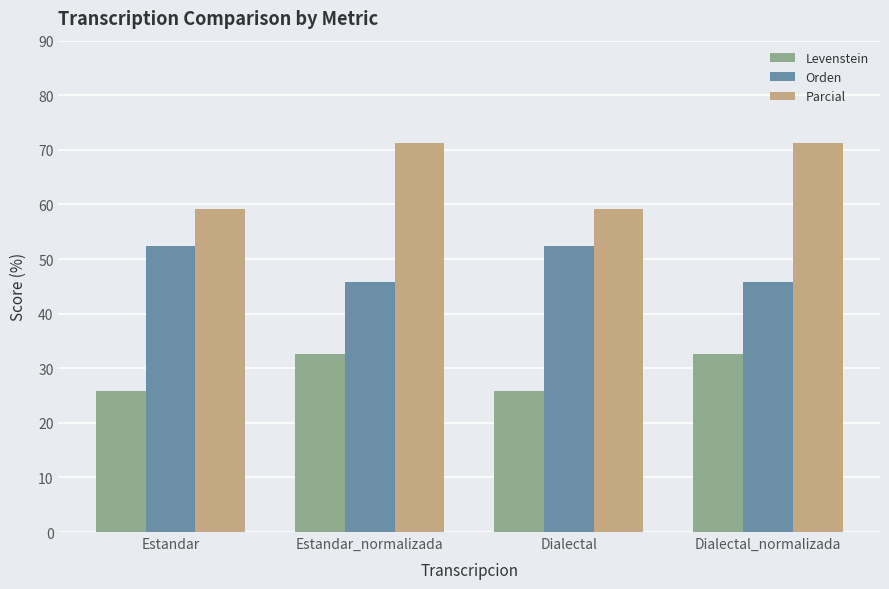

What is the difference between the second highest and second lowest values in the Levenstein series?

6.8